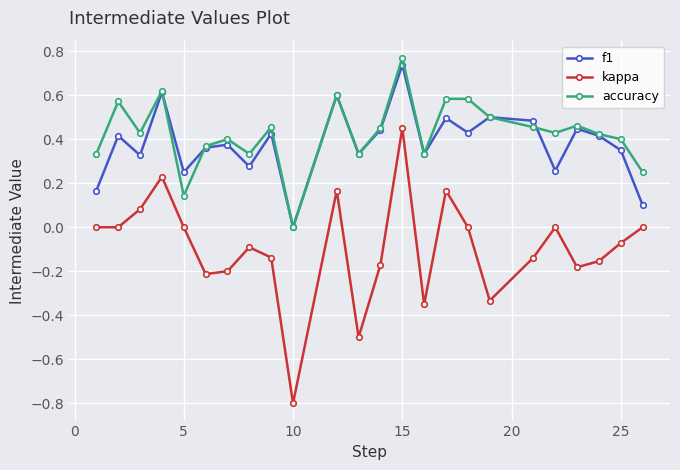

True or false: kappa and f1 intersect in this chart.

False